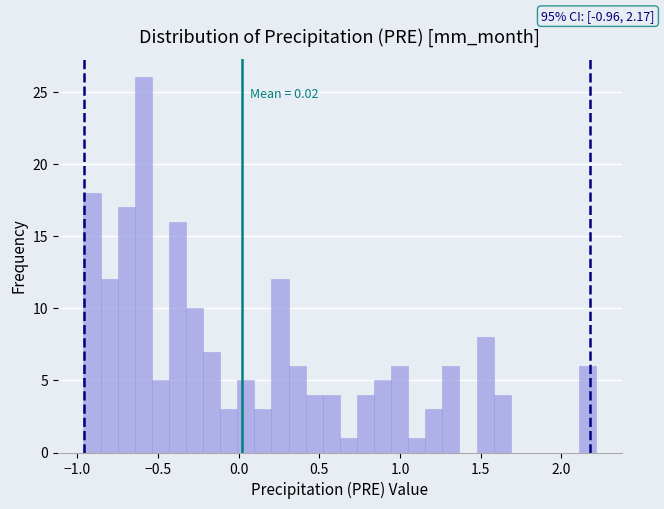

Around what value on the x-axis is the tallest bar? Give the approximate position of its centre, as read against the axis.

-0.60